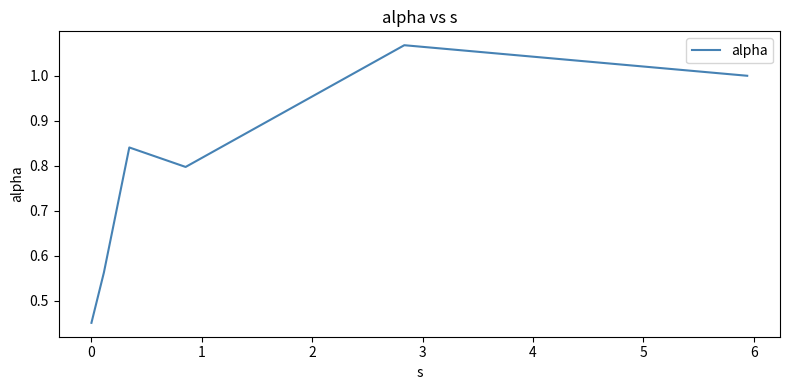

True or false: the data has more than 0 interior local peaks.

True